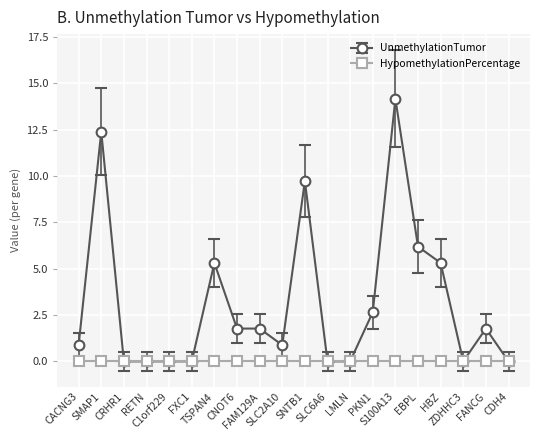

What is the maximum value shown in the chart?

14.2